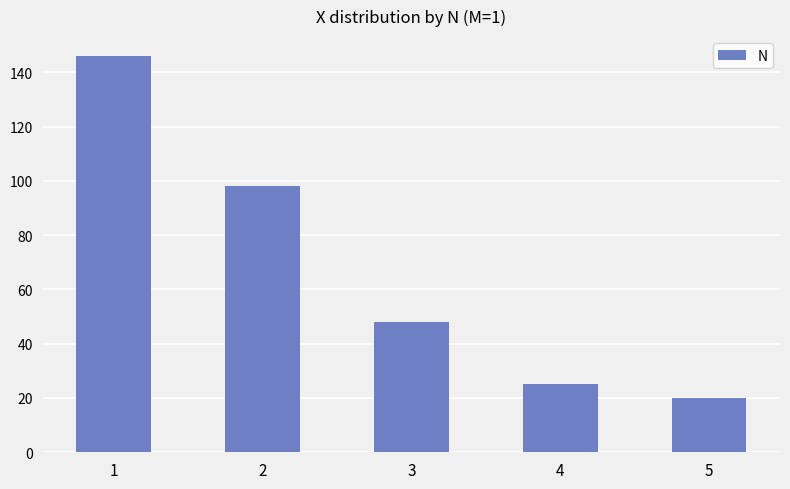

What is the ratio of the value at 3 to the value at 2?

0.5